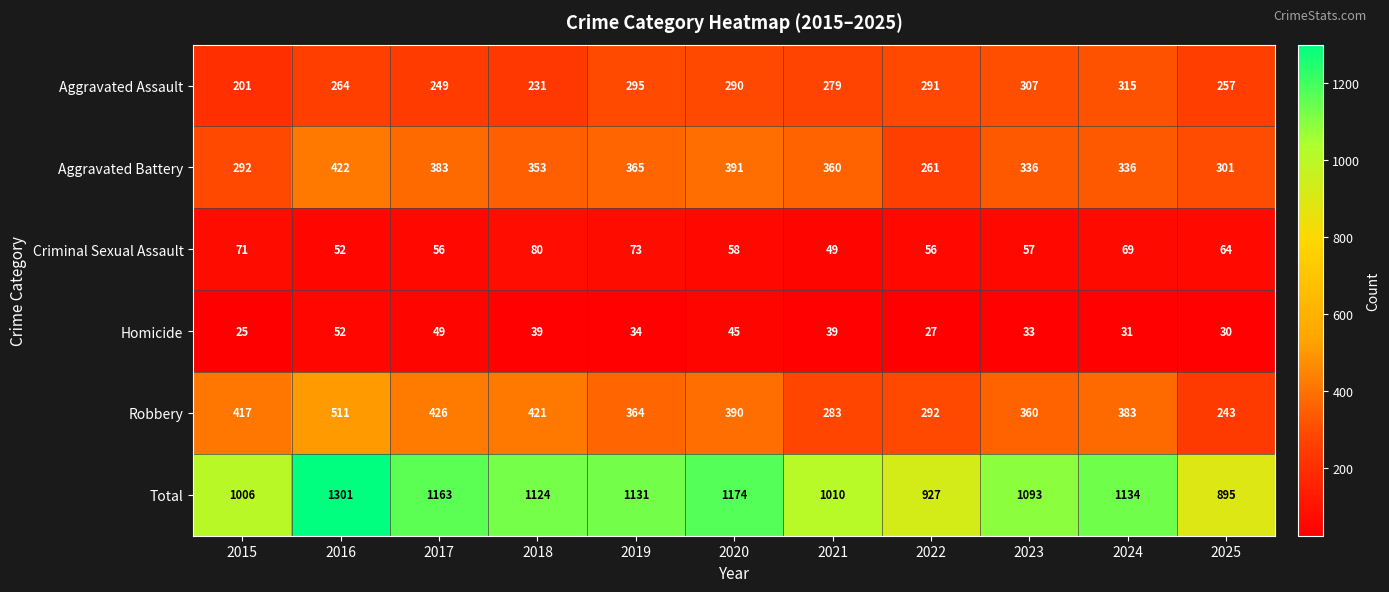

How many data points in Aggravated Battery are less than 353?

5